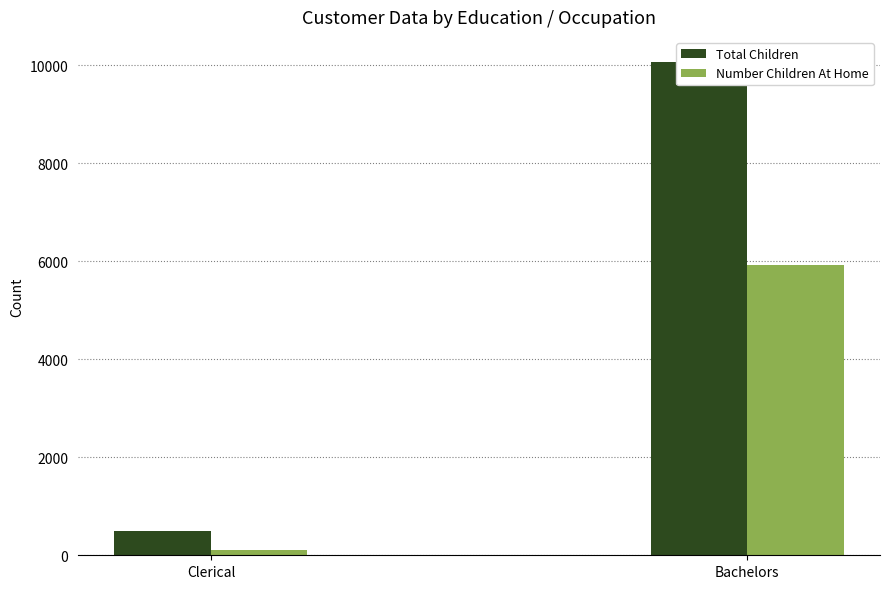

What position from the left is Bachelors?

2